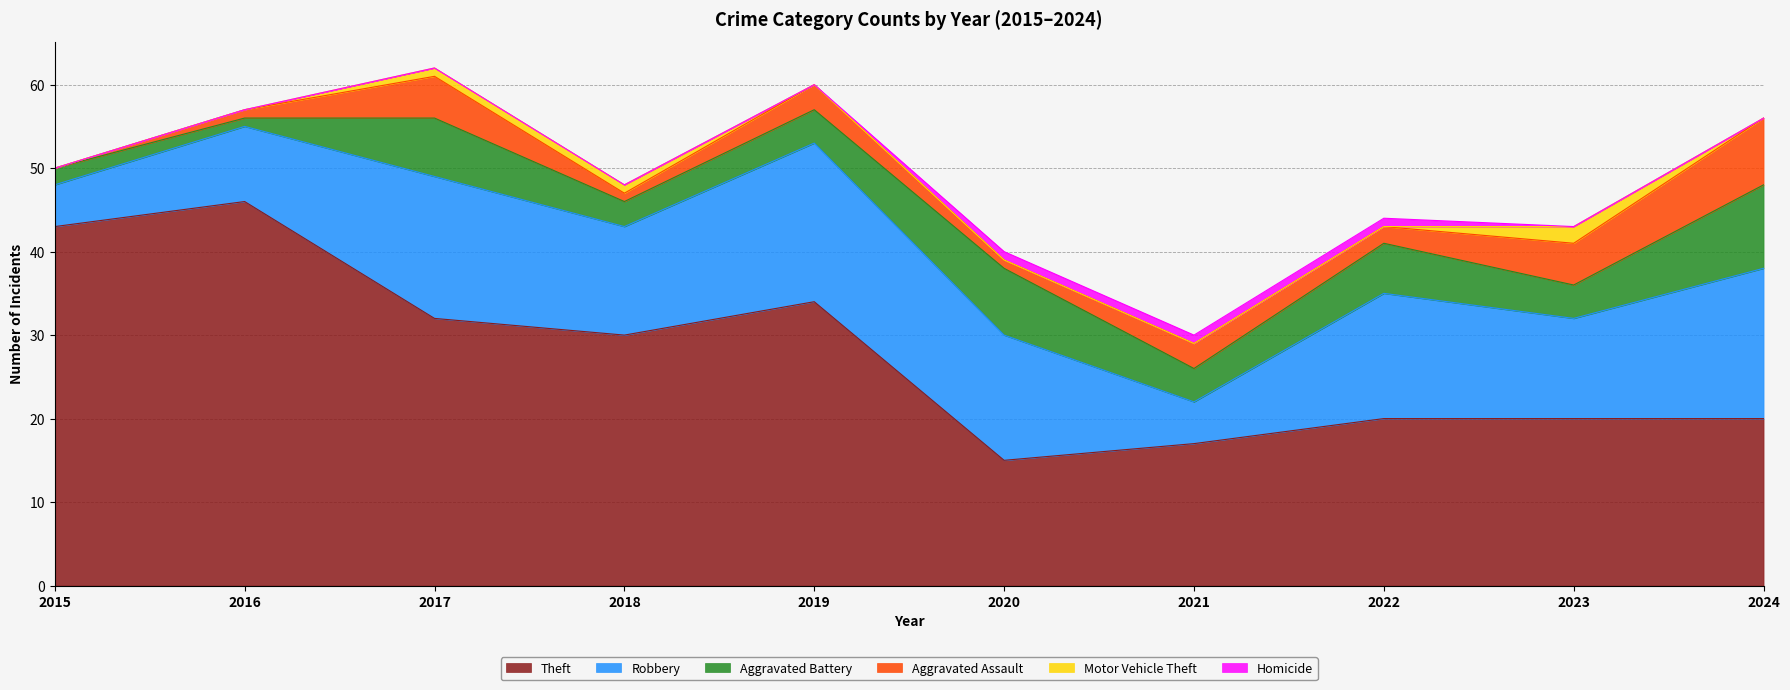

What is the total value across all series at 2021?

30